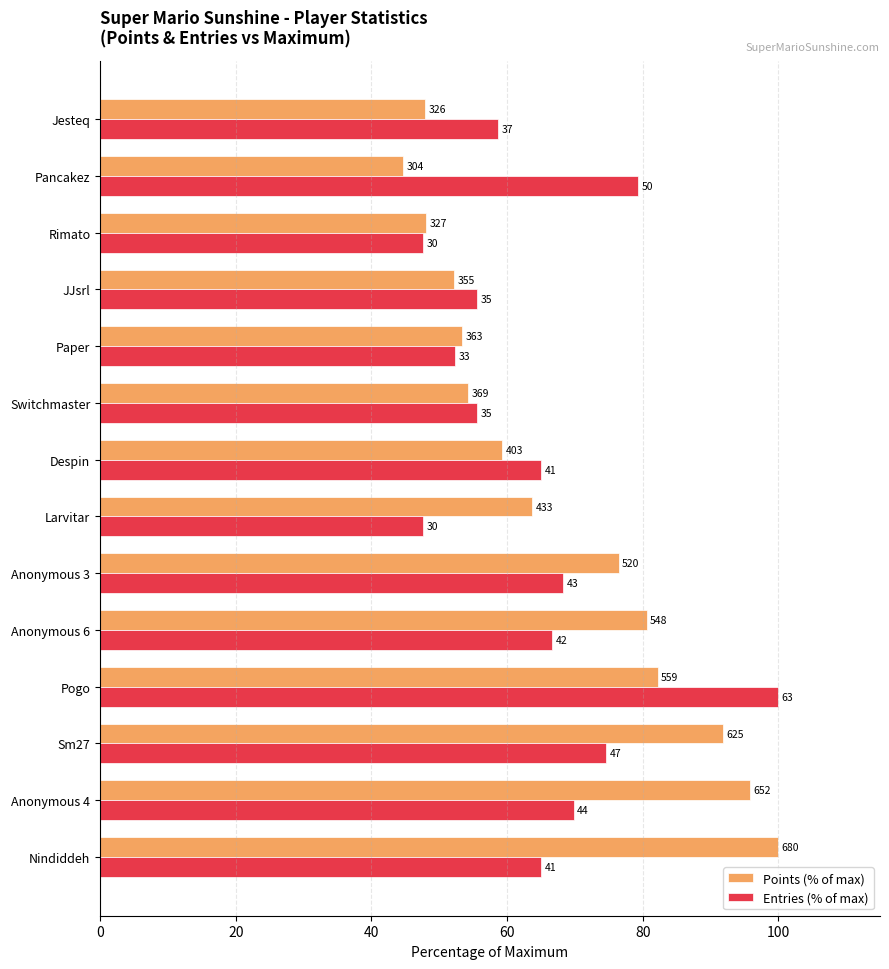

What position from the left is Pogo?

4